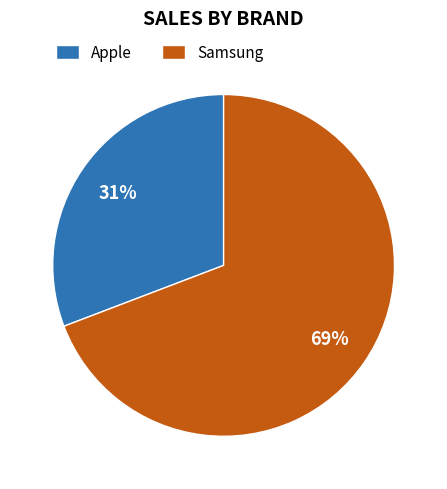

What is the largest slice in the pie chart?

Samsung